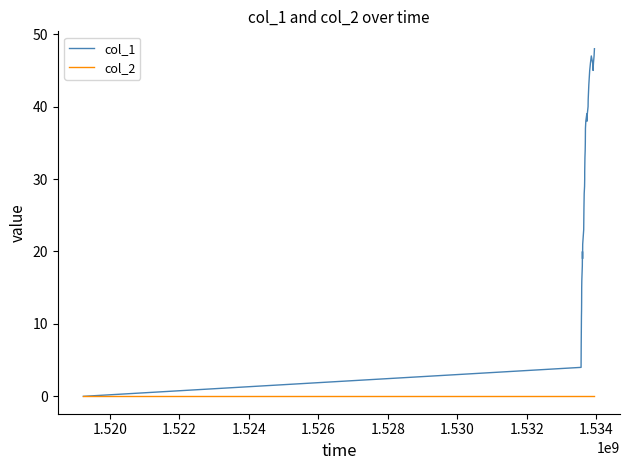

Which series has the largest total across all categories?

col_1